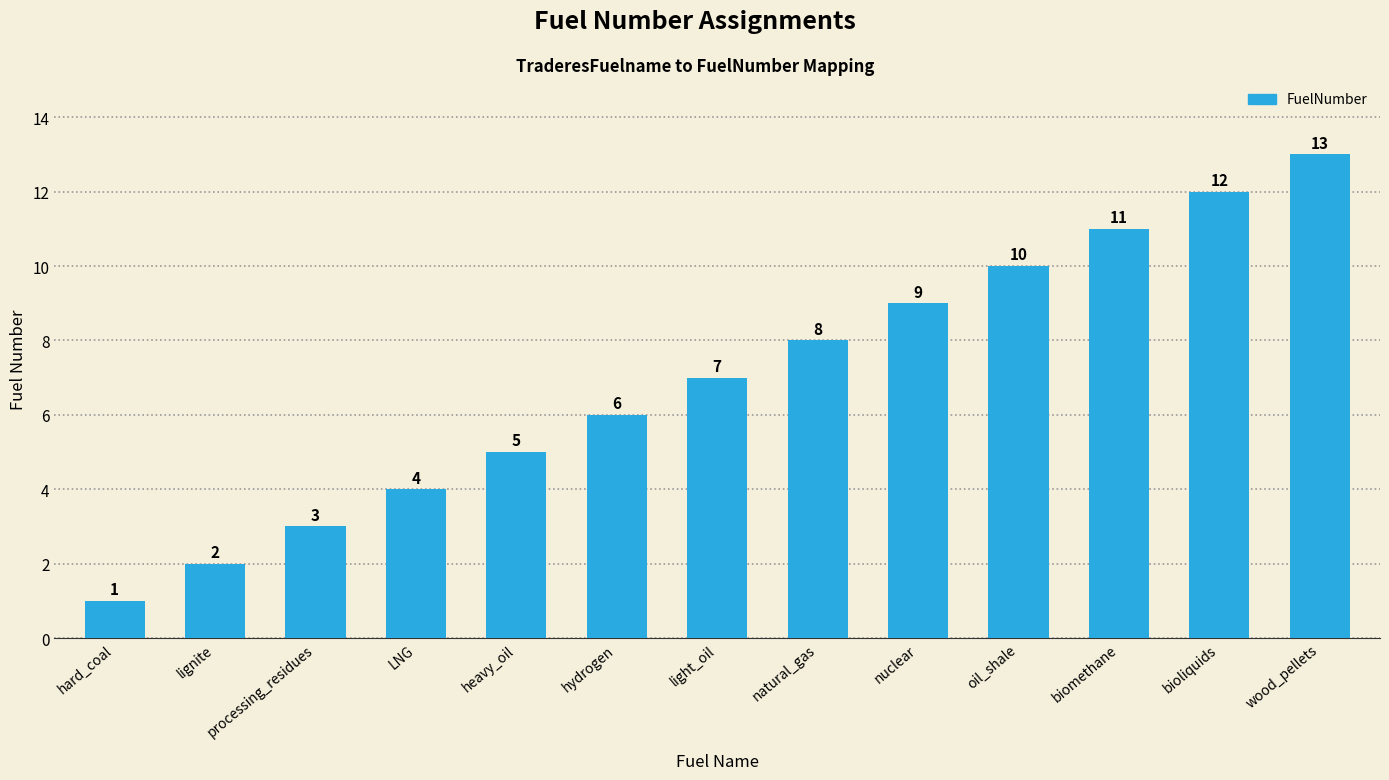

What is the ratio of the value at bioliquids to the value at processing_residues?

4.0